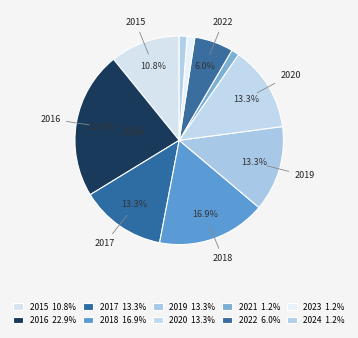

How many slices are in this pie chart?

10